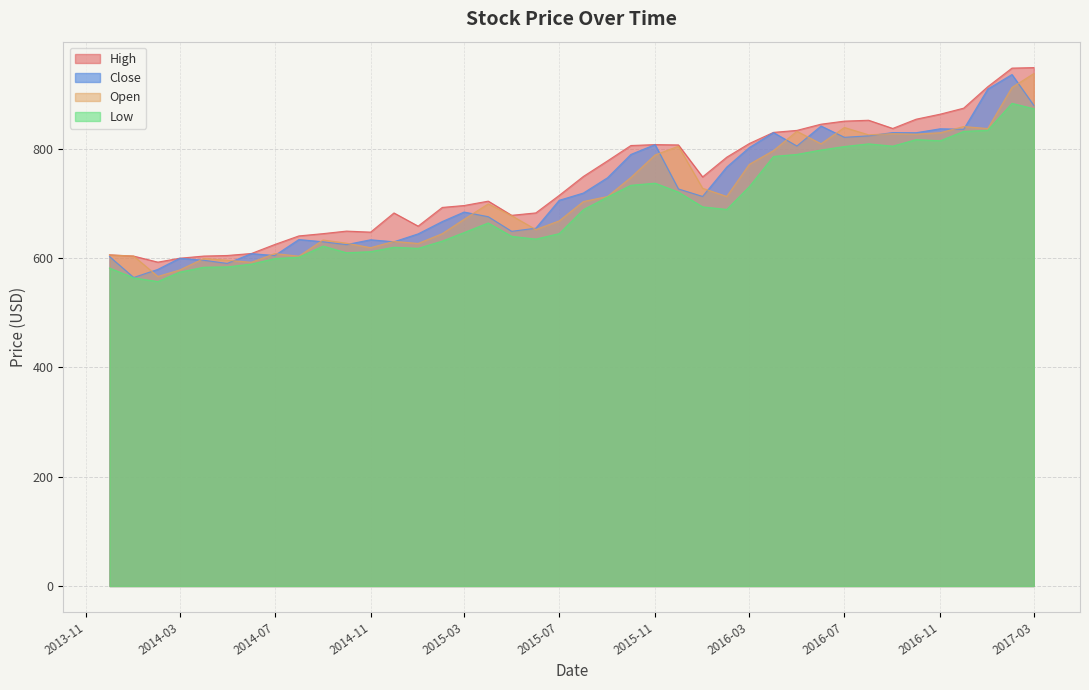

What is the smallest value displayed?

557.3